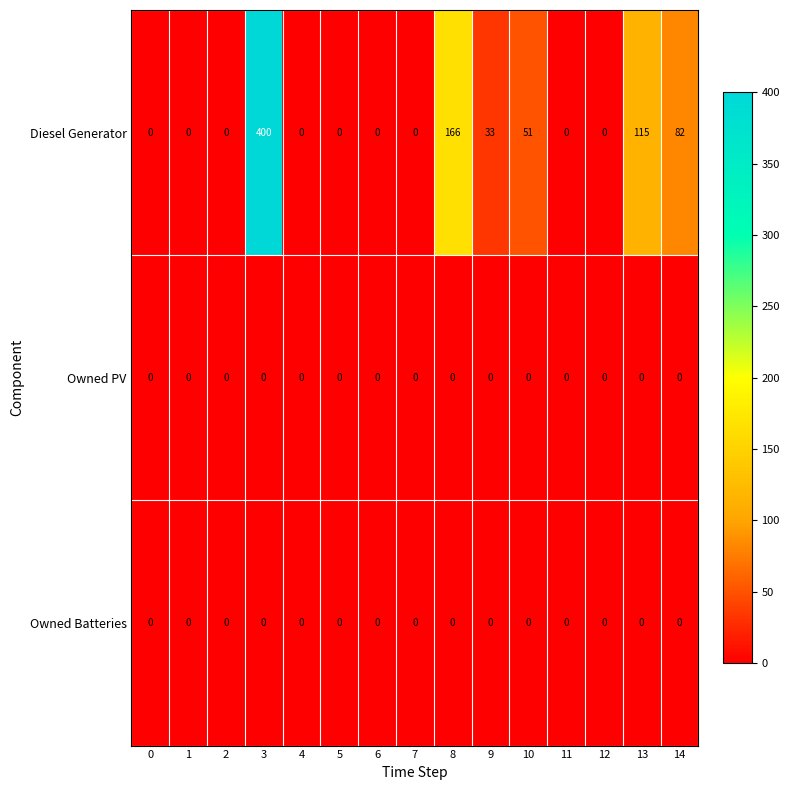

What is the average value of the Diesel Generator series?

56